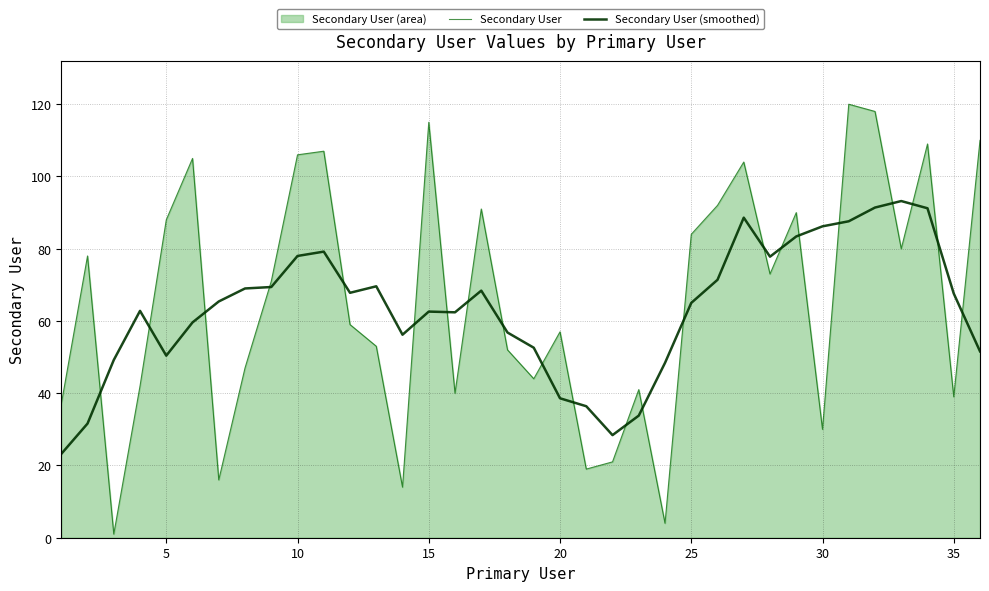

How many lines are shown in the chart?

2